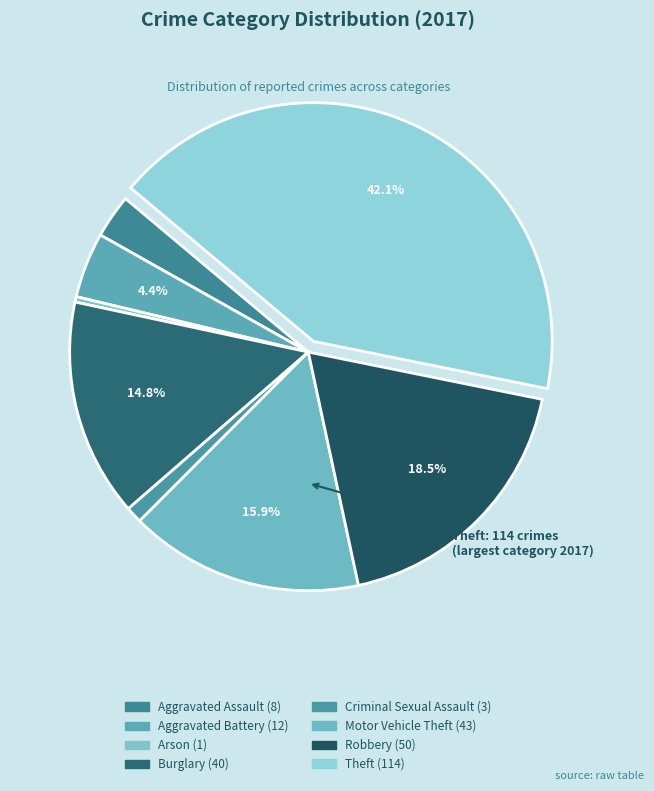

Count the number of slices in the pie.

8